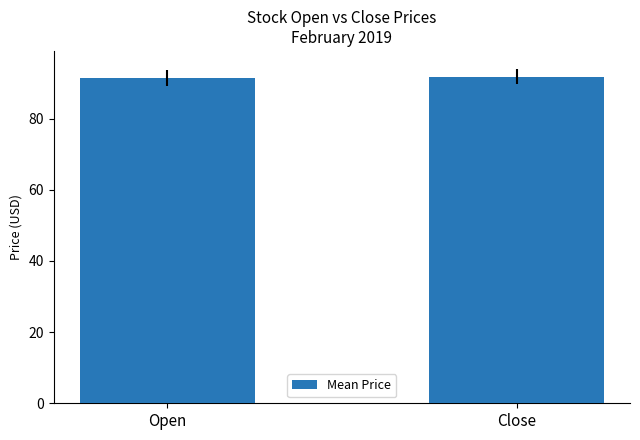

What is the minimum value shown in the chart?

91.5